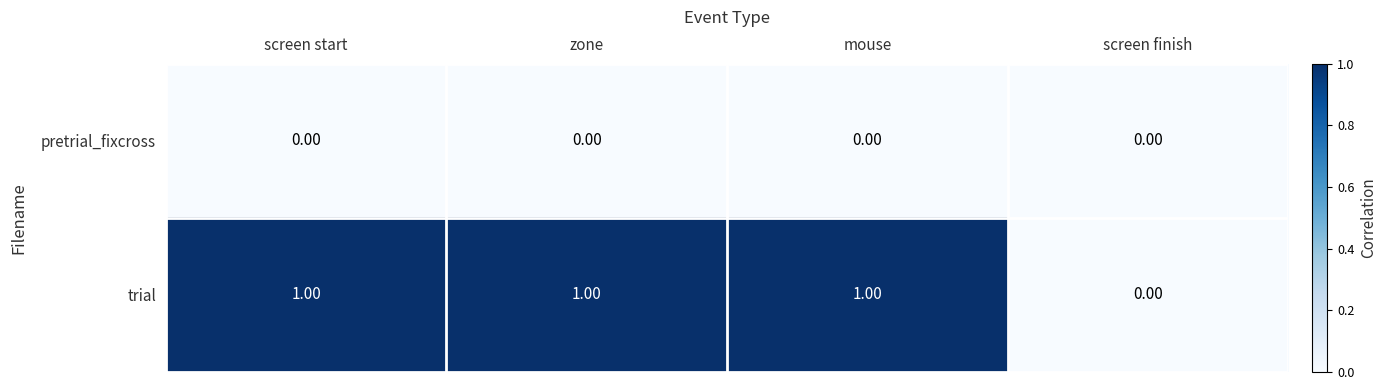

Which series has the largest total across all categories?

trial